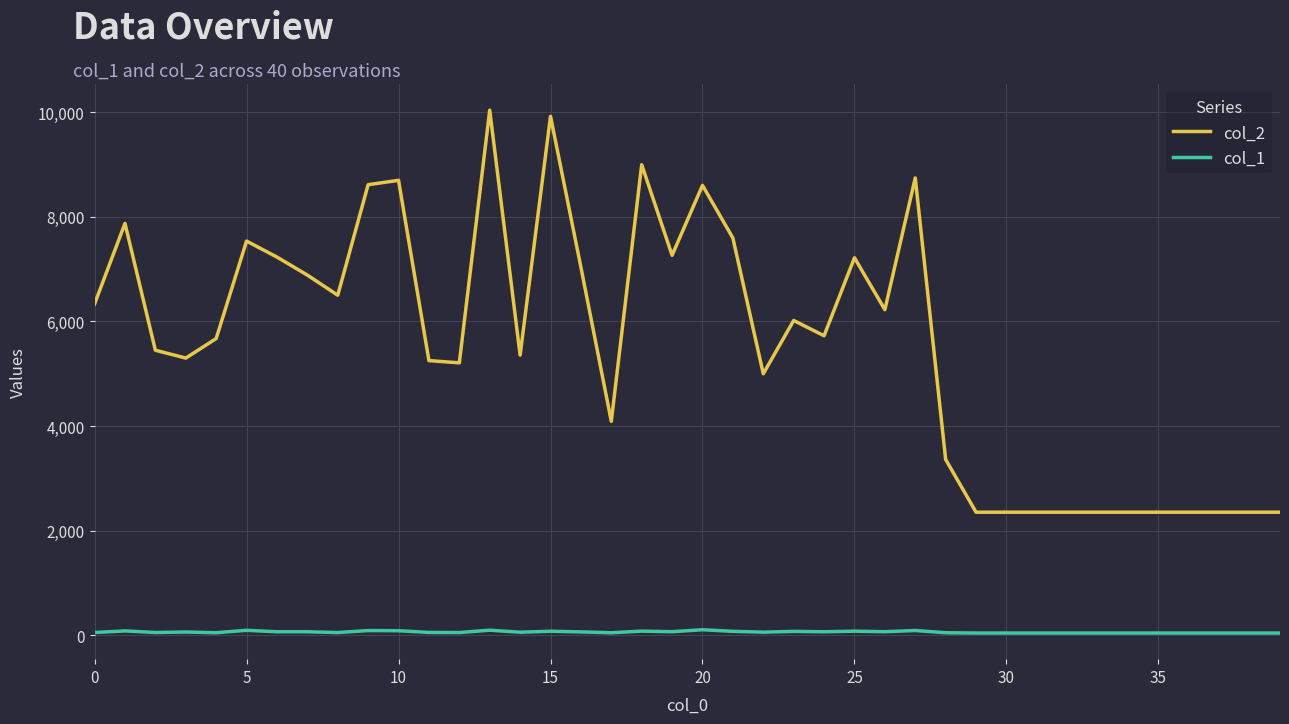

What is the maximum value shown in the chart?

10038